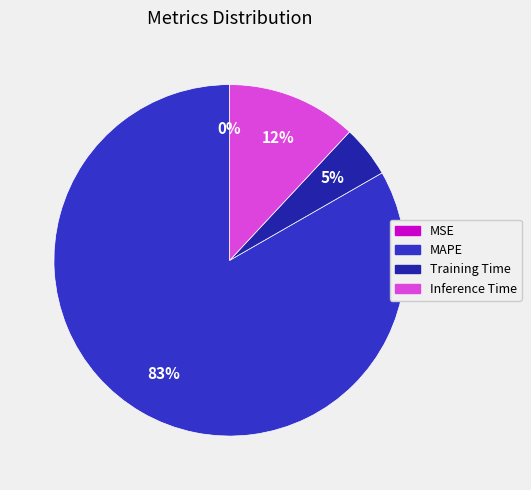

Is it true that Training Time is 5% of the pie?

True